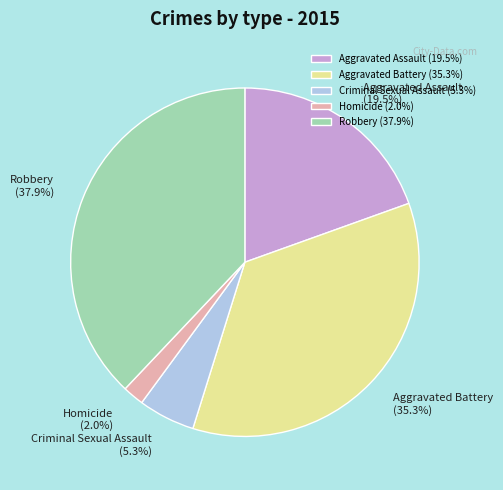

To the nearest percent, what is the difference between the Aggravated Assault and Criminal Sexual Assault slice percentages?

14%